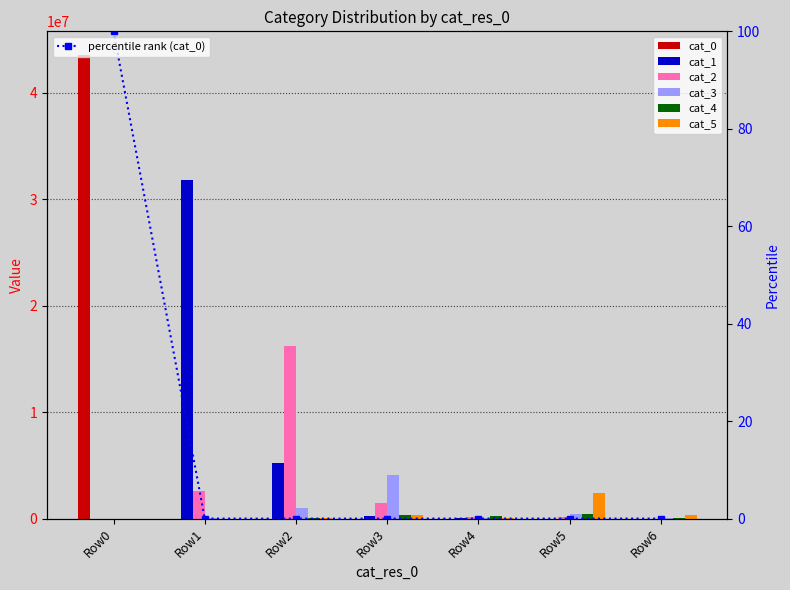

At which category is the sum across all series the highest?

43606311